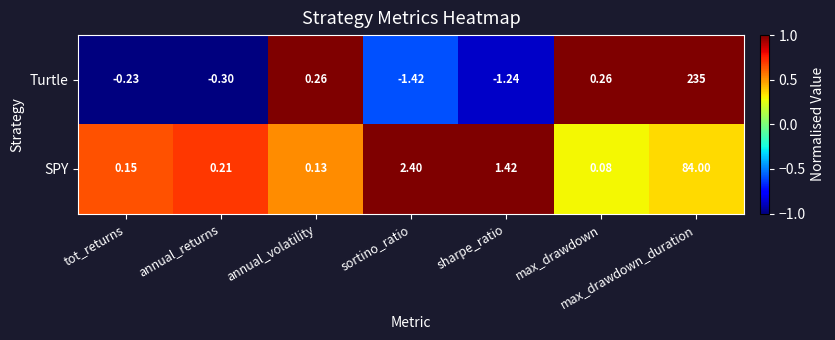

Which series has the largest total across all categories?

Turtle